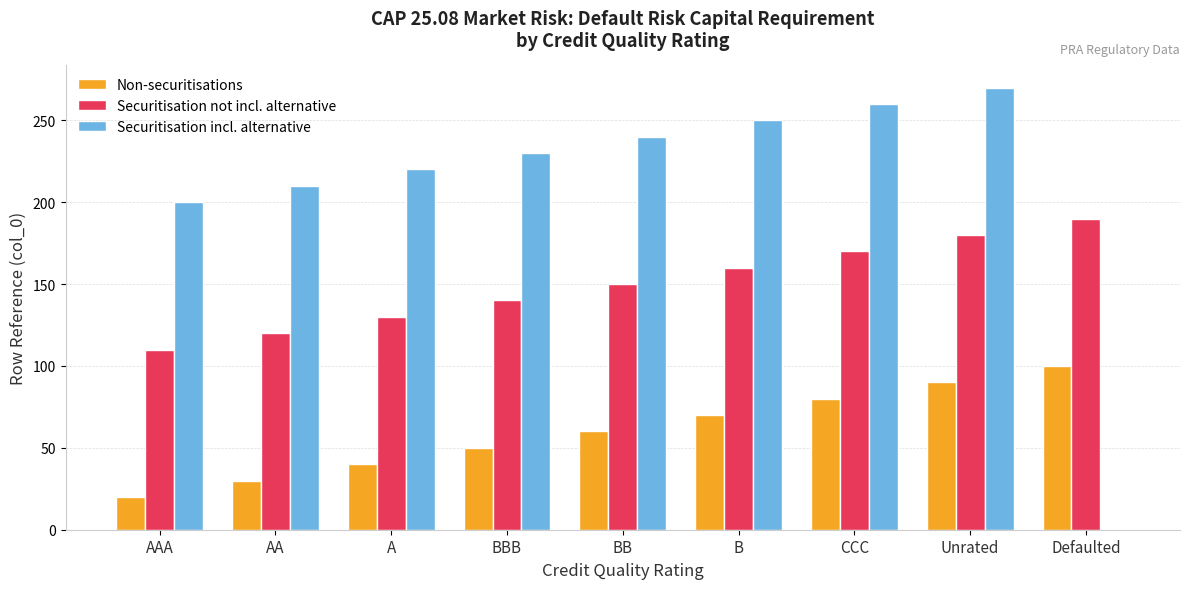

What is the highest value of the Securitisation not incl. alternative series?

190